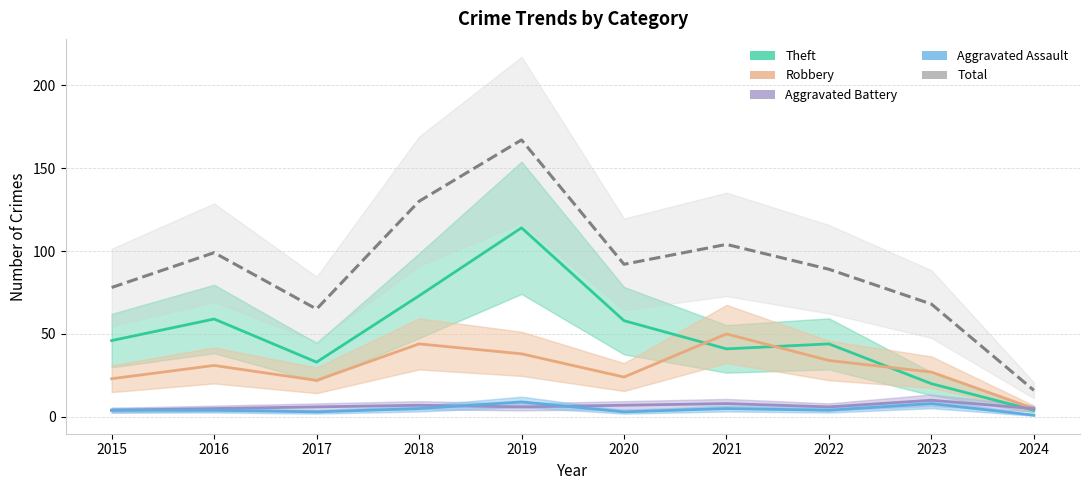

What is the total value across all series at 2024?

31